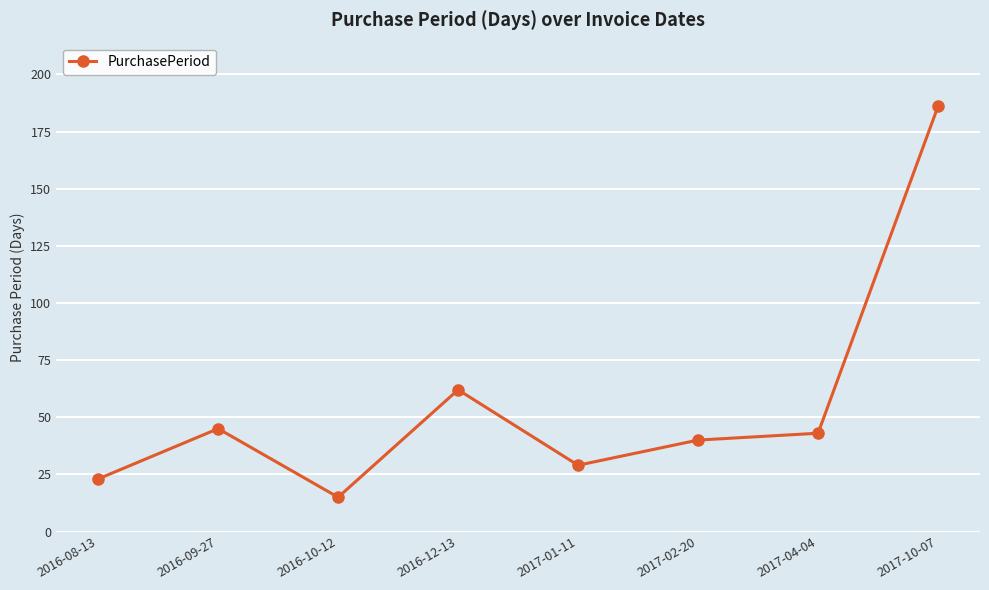

List the labels in order of value, smallest first.

2016-10-12, 2016-08-13, 2017-01-11, 2017-02-20, 2017-04-04, 2016-09-27, 2016-12-13, 2017-10-07